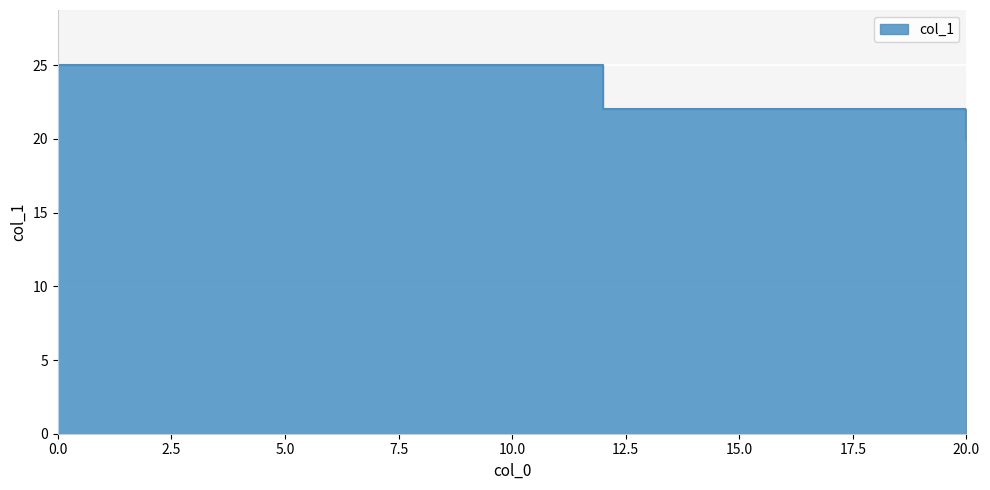

True or false: the data shows 39 at 15.0.

False